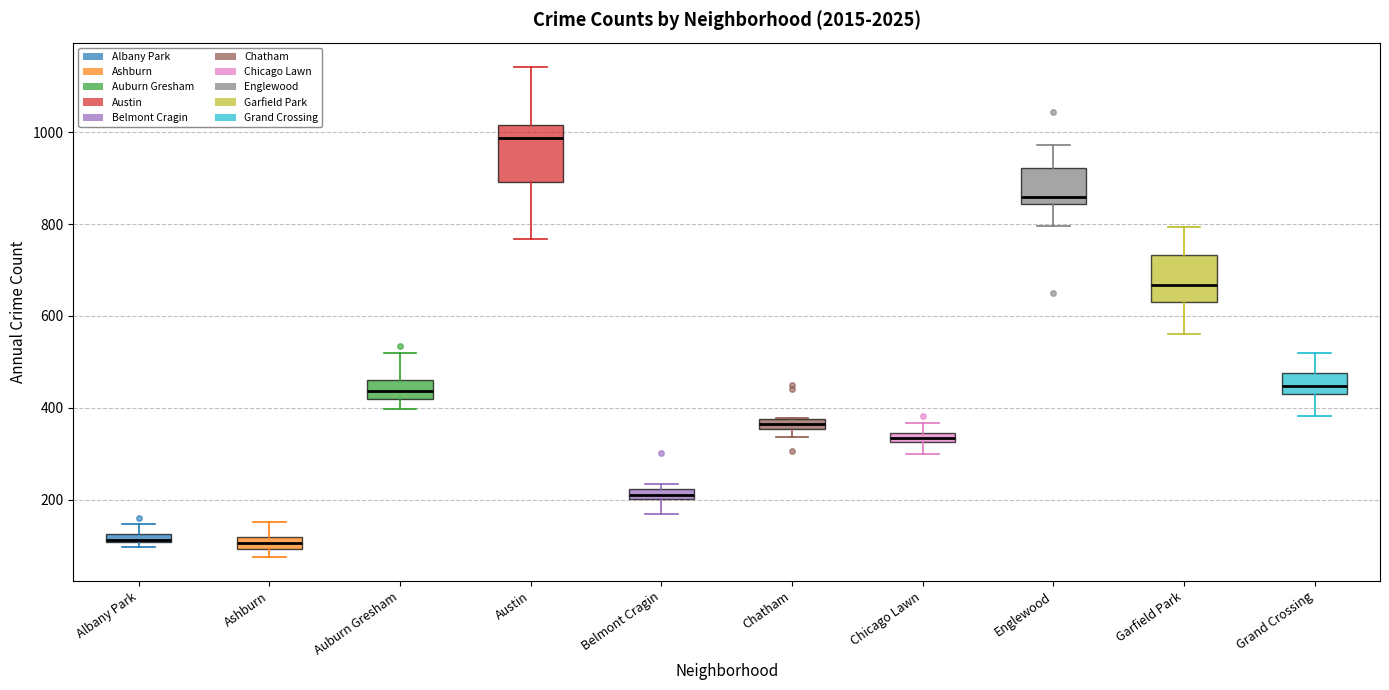

Where is the lower edge of the box for Chatham on the y-axis? The values are not printed on the chart, so give them approximately, as read against the axis.

360